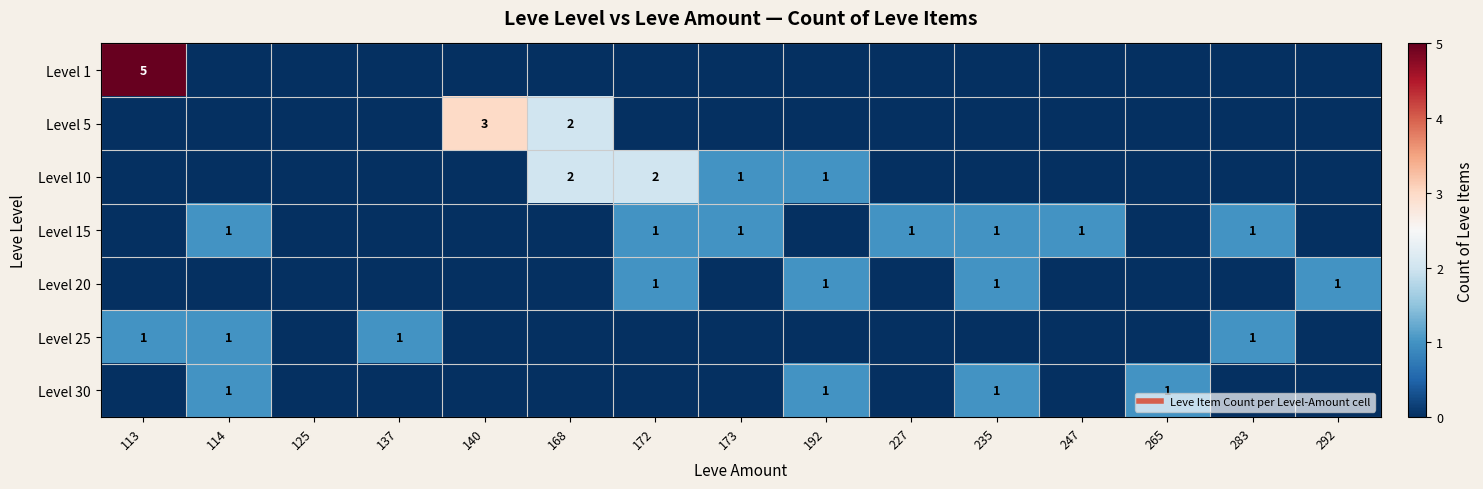

What is the greatest value displayed?

5